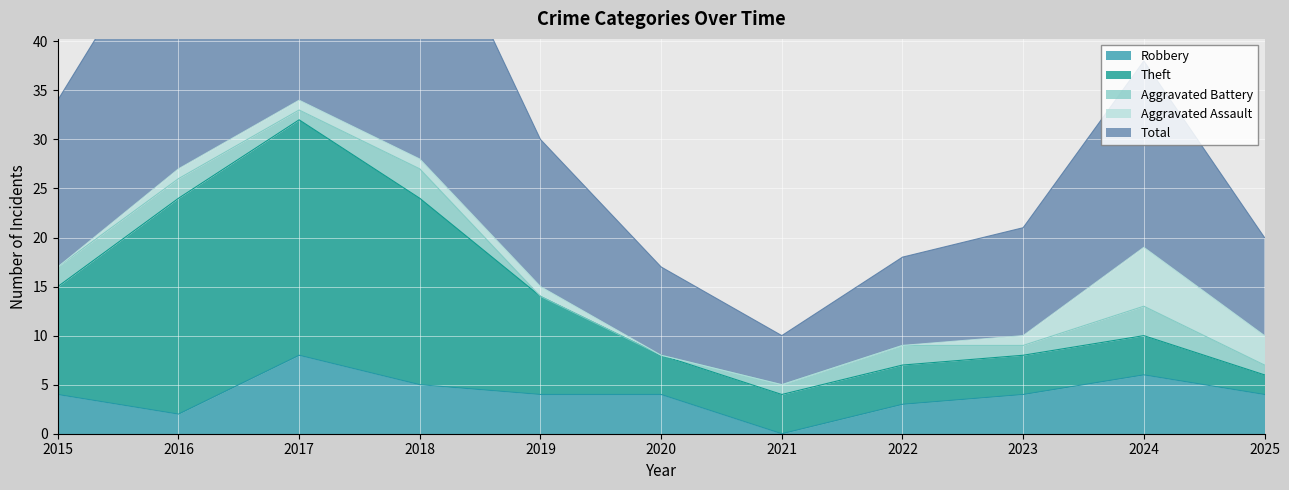

How many values in Aggravated Assault are above zero?

7